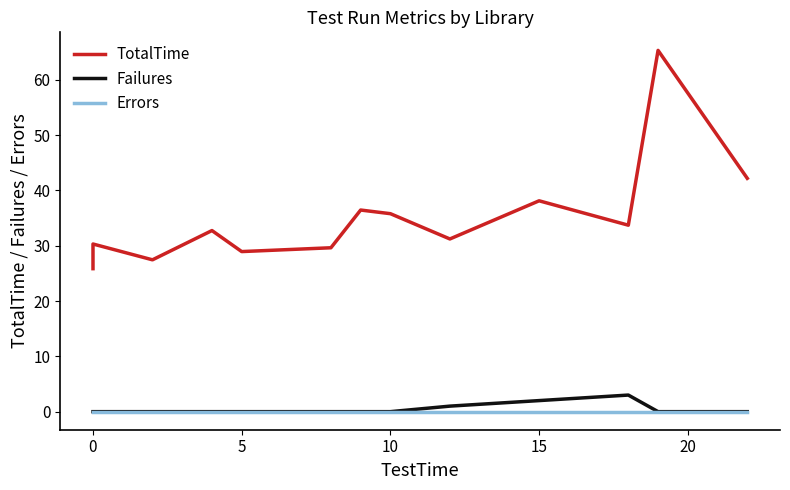

True or false: Failures and Errors intersect in this chart.

False